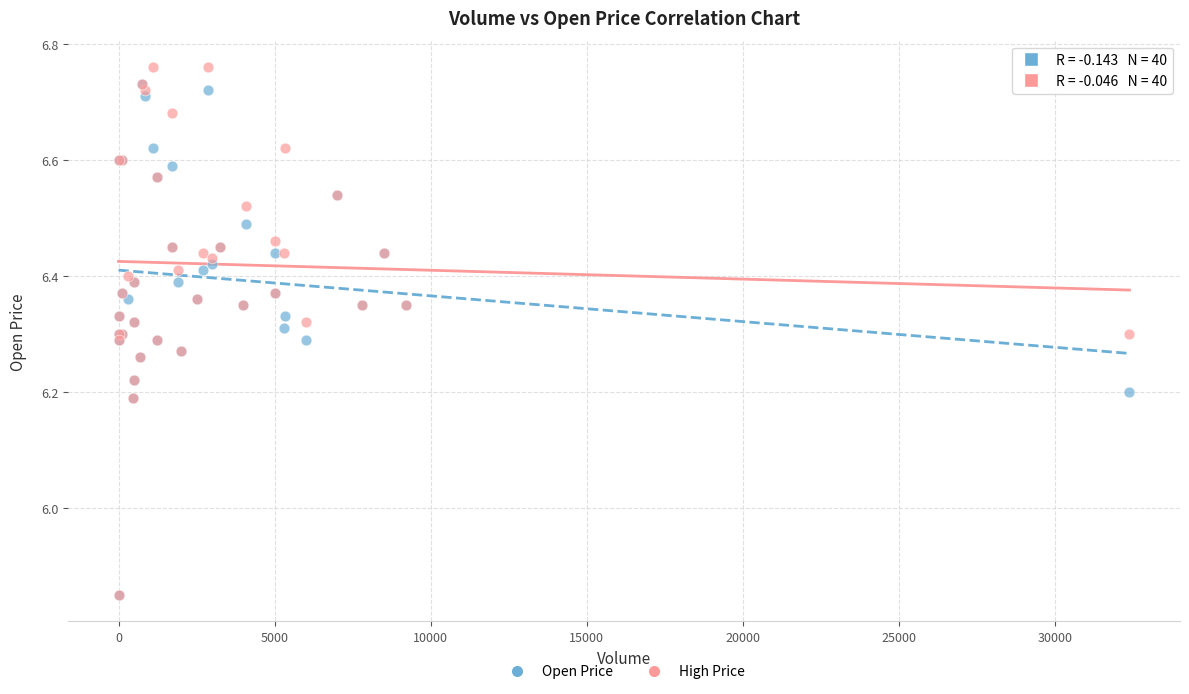

Which series reaches the maximum Y coordinate?

High Price